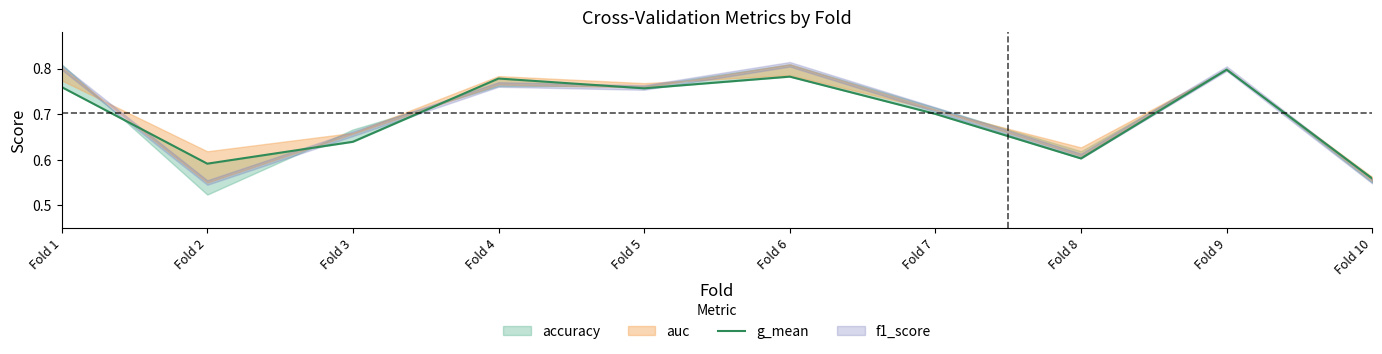

What value does the data have at Fold 2?

0.6